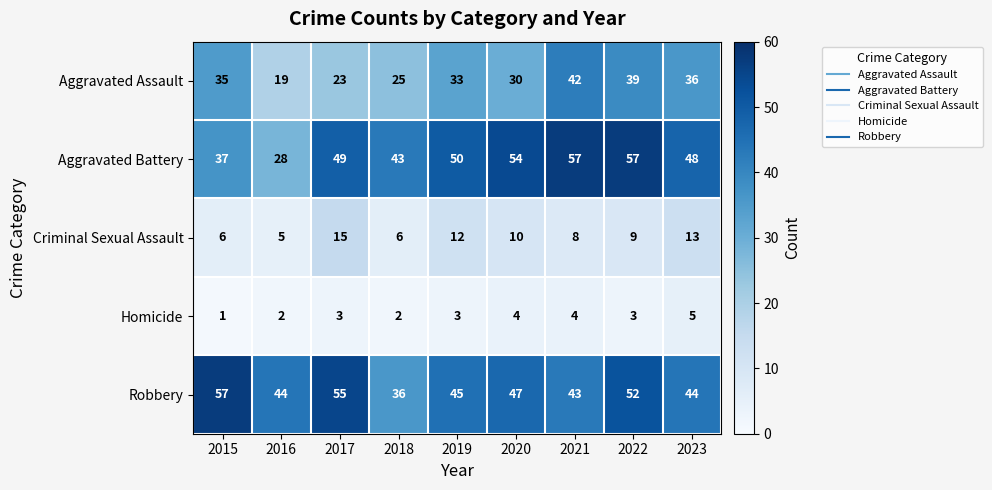

What is the average value of the Robbery series?

47